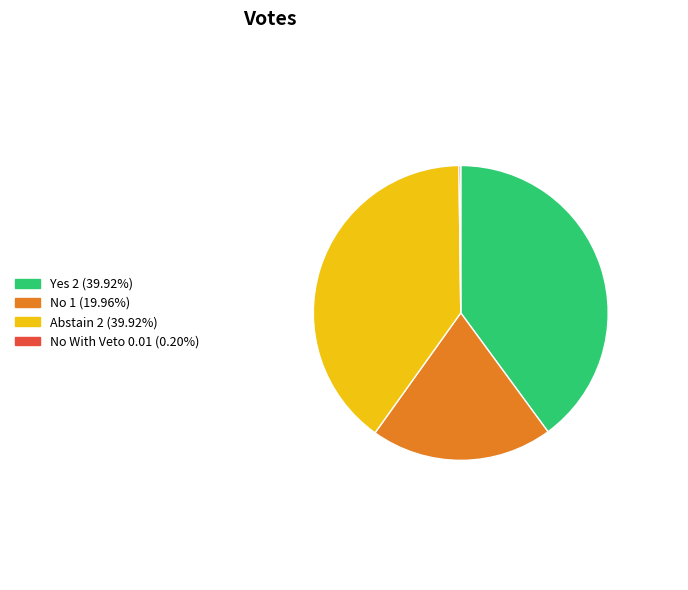

Does any single category account for the majority?

No